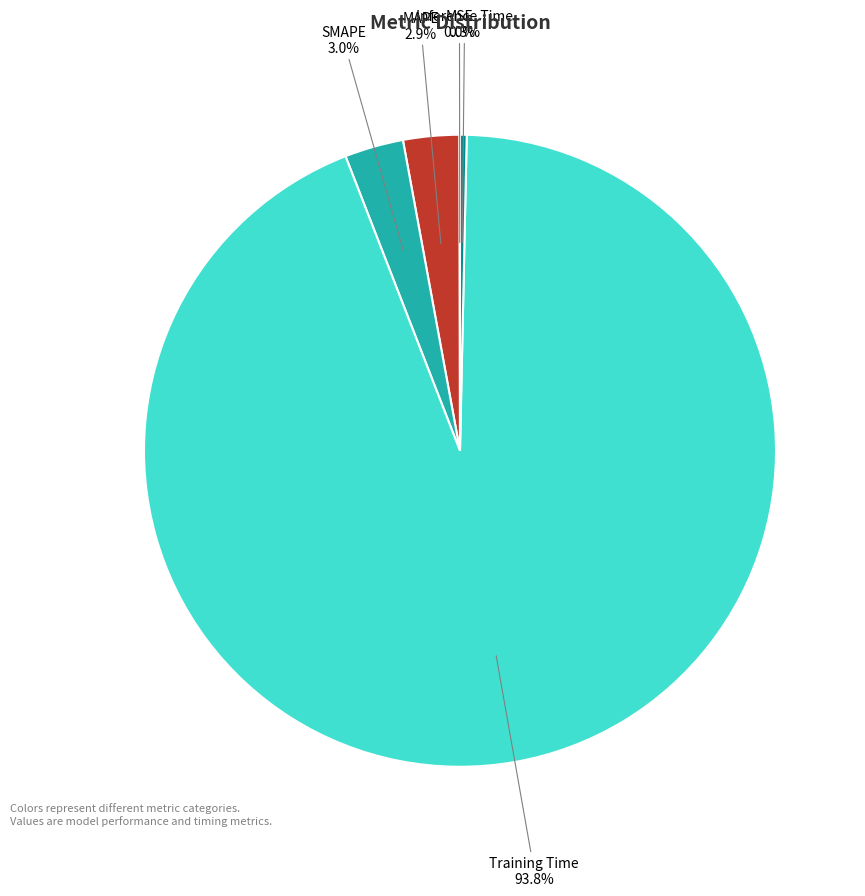

What is the majority slice?

Training Time